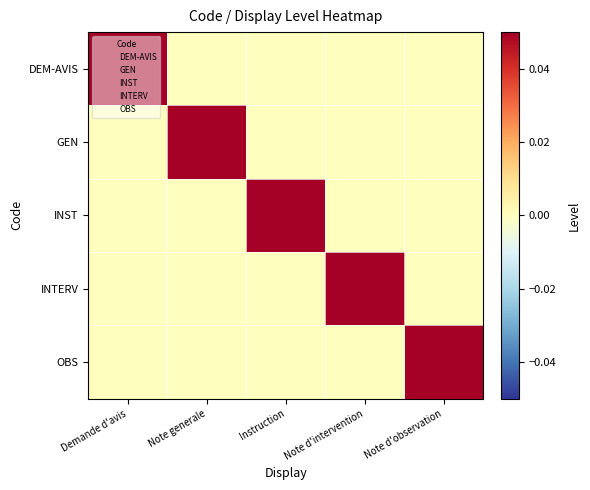

Which series has the widest spread of values?

DEM-AVIS